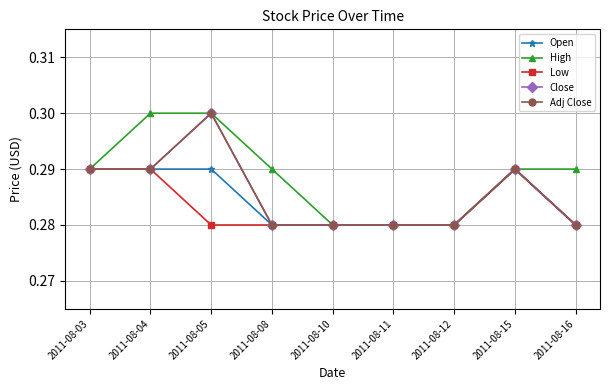

The value of High at 2011-08-15 is 0.5. True or false?

False